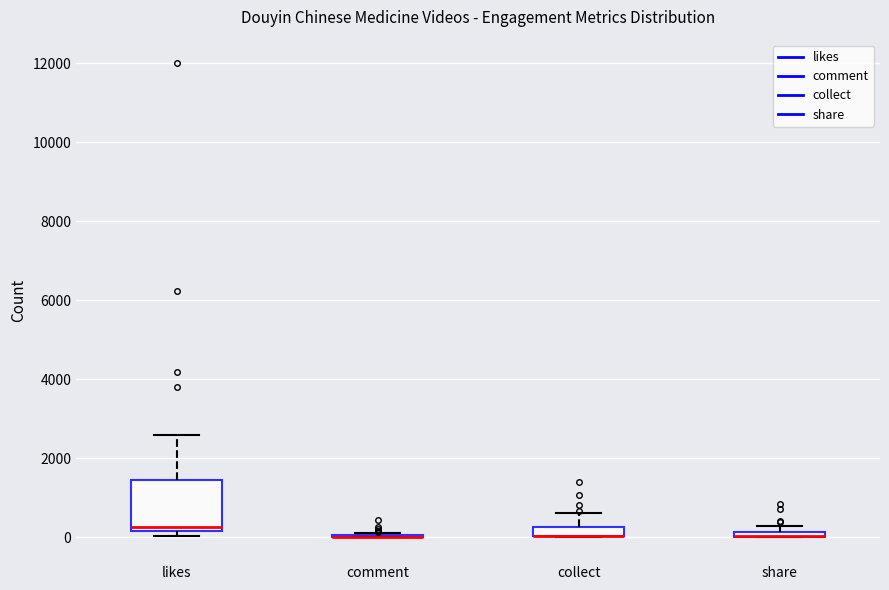

Comparing the boxes themselves (not the whiskers), which one is the tallest?

likes